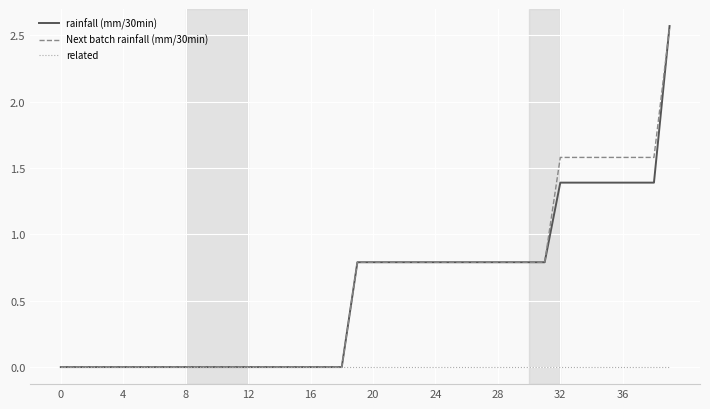

What is the label of the 6th point from the right?

34